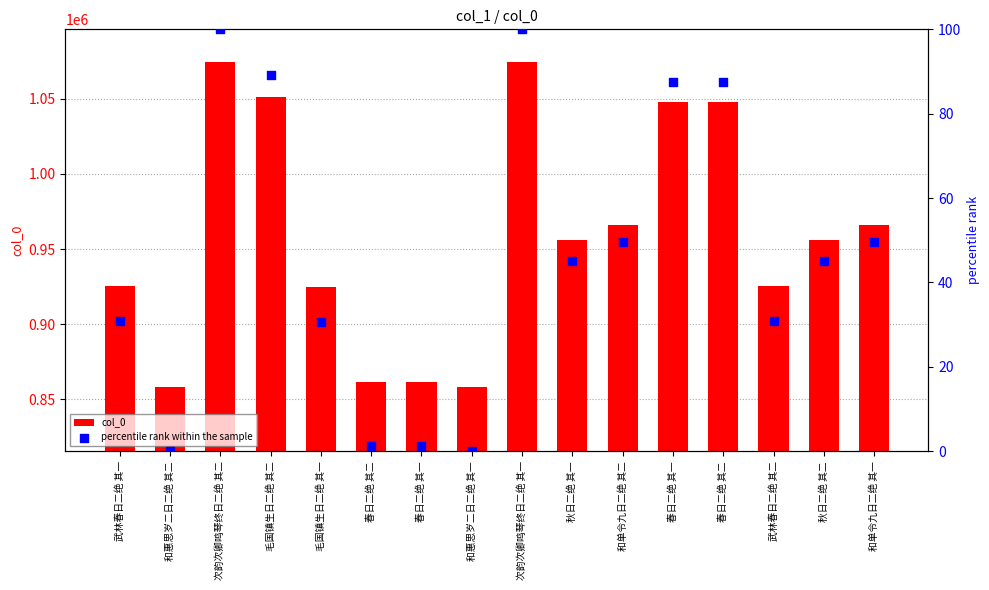

Which series has the largest Y range (max minus min)?

col_0